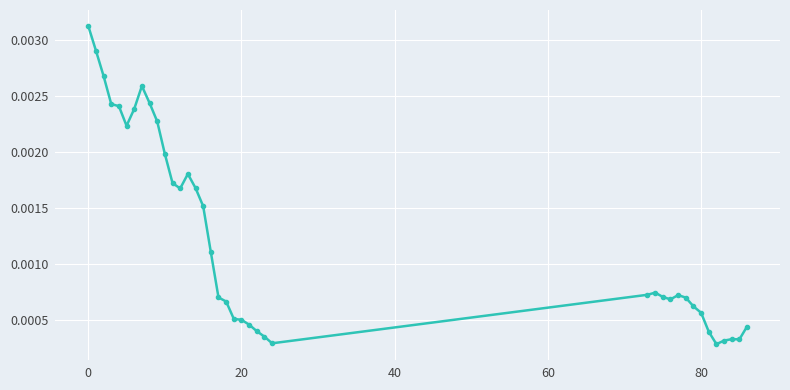

Count the values in the range 0 to 1.

39